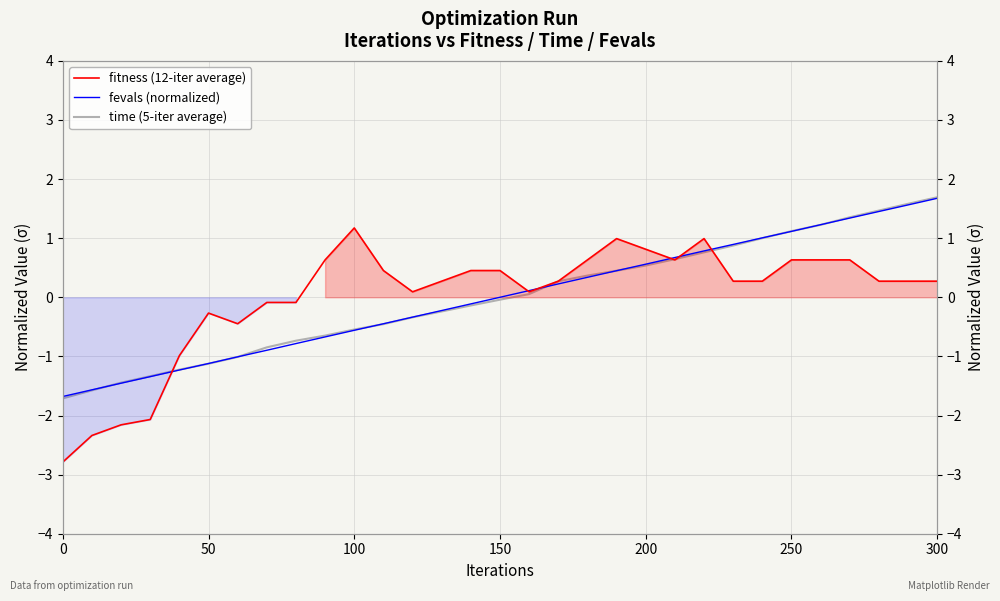

What are all the series names shown in the legend?

fitness (12-iter average), fevals (normalized), time (5-iter average)